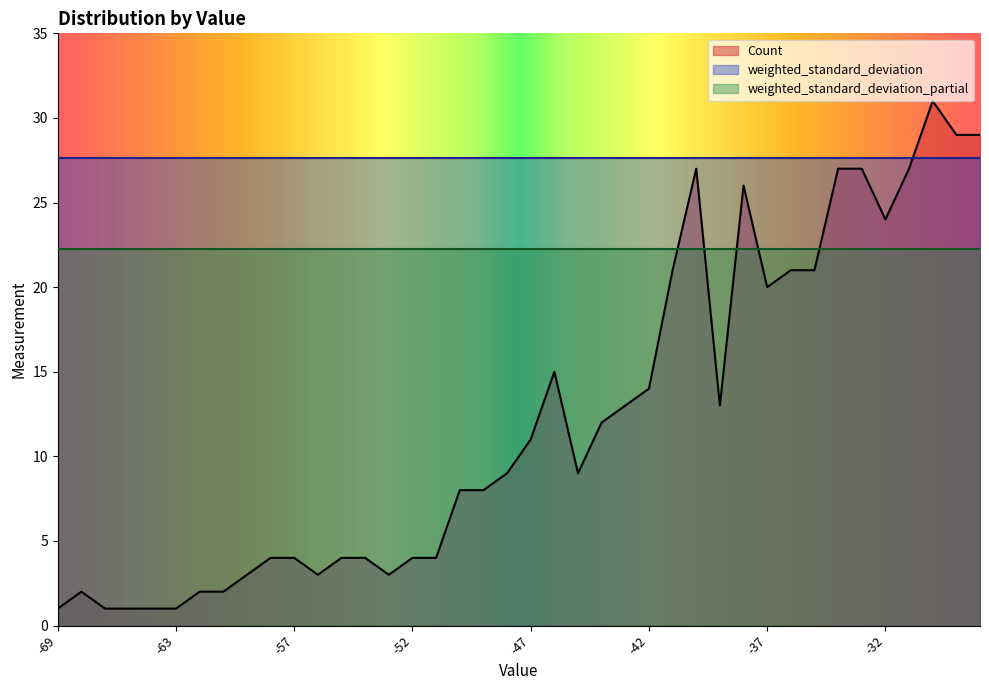

Which has a higher value, -34 or -37?

-34